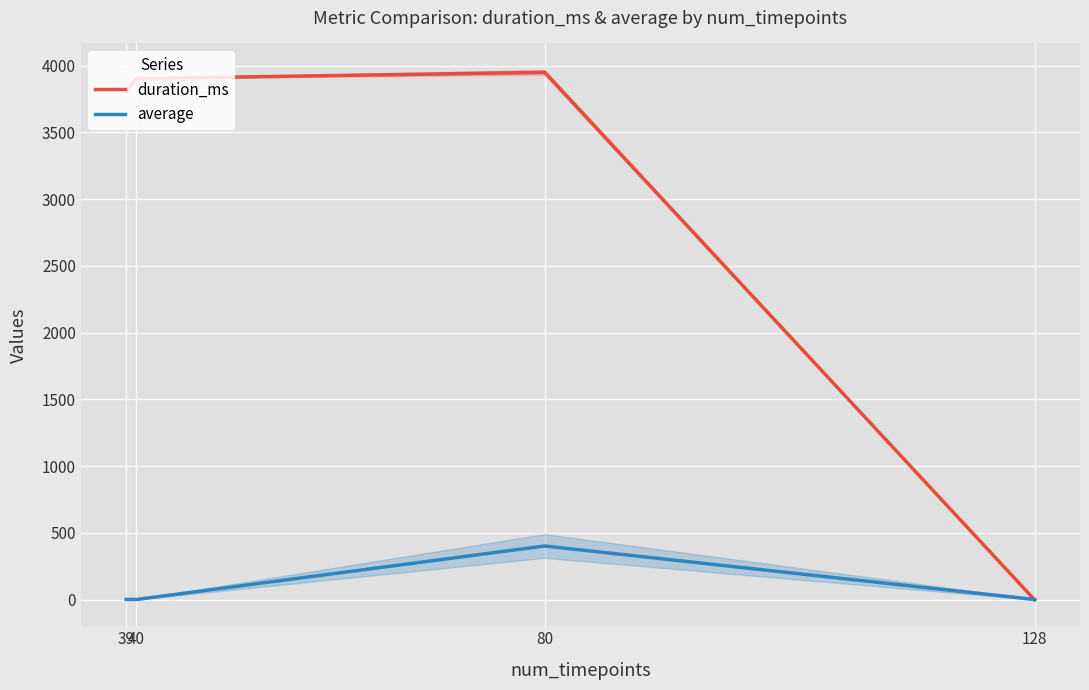

Is this an area chart (filled region under the line)?

No